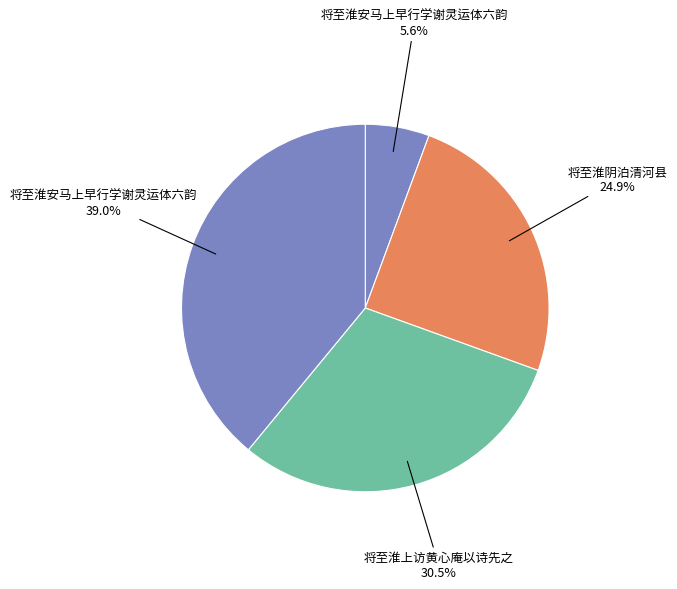

How many slices are in this pie chart?

4